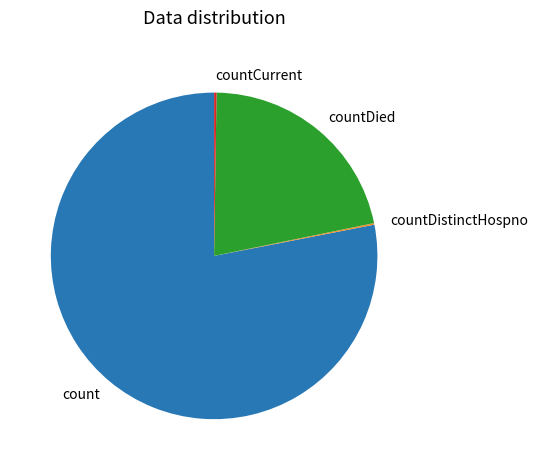

Does any single category account for the majority?

Yes